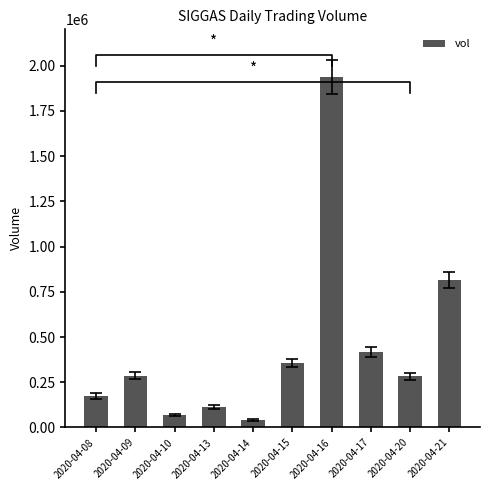

What is the value of the 9th bar from the left?

282500